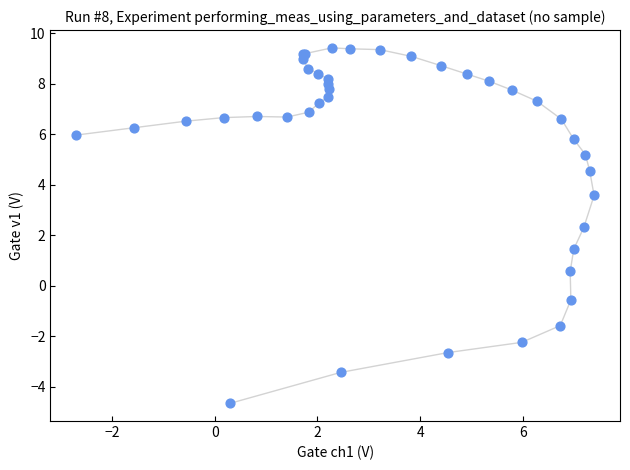

What Y value in the scatter plot is closest to 2?

2.3